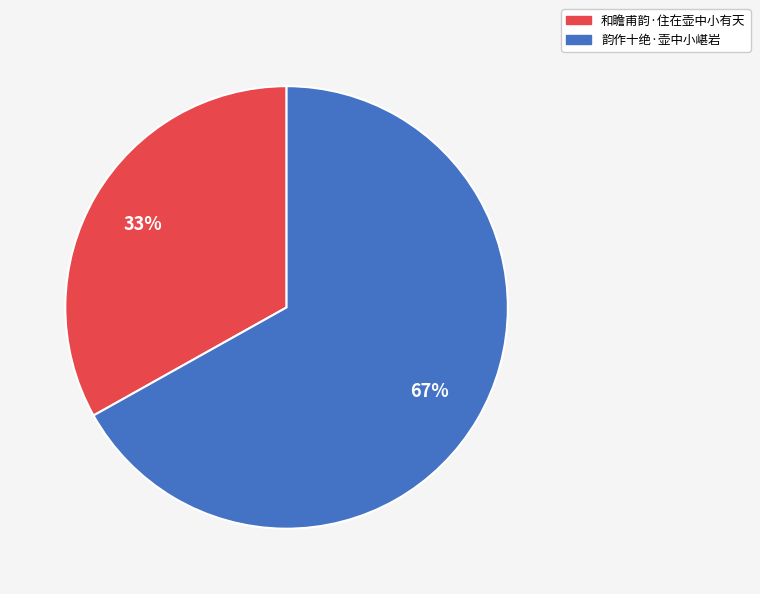

Is it true that 和瞻甫韵·住在壶中小有天 is 48% of the pie?

False